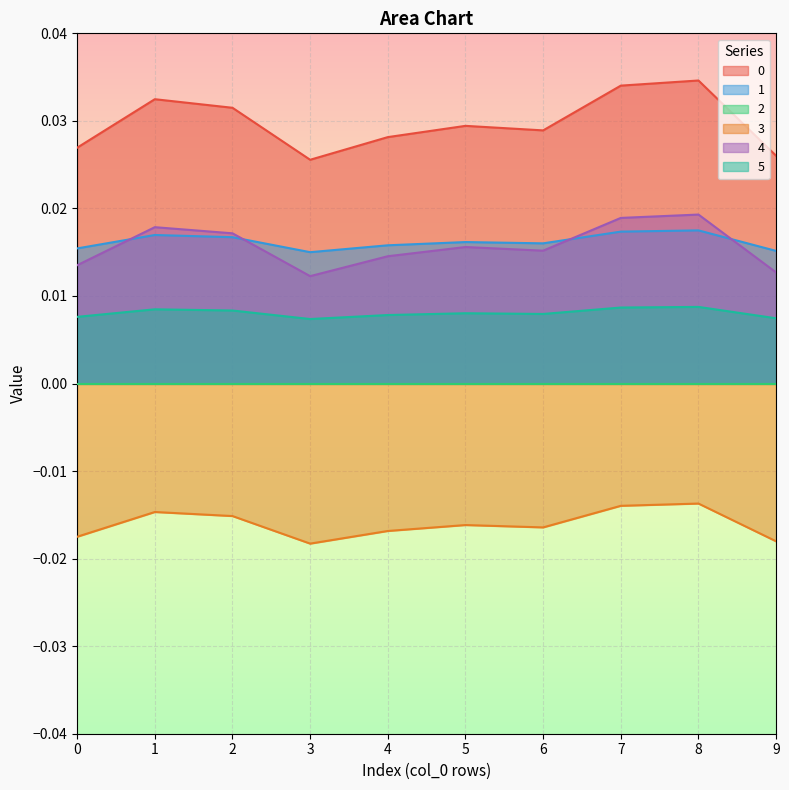

In 4, how many points are lower than both neighbors (excluding endpoints)?

2